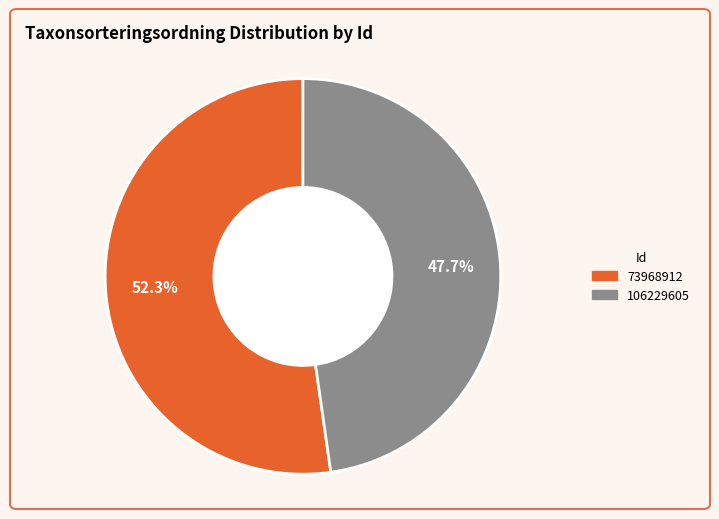

True or false: 106229605 accounts for 38% of the total.

False